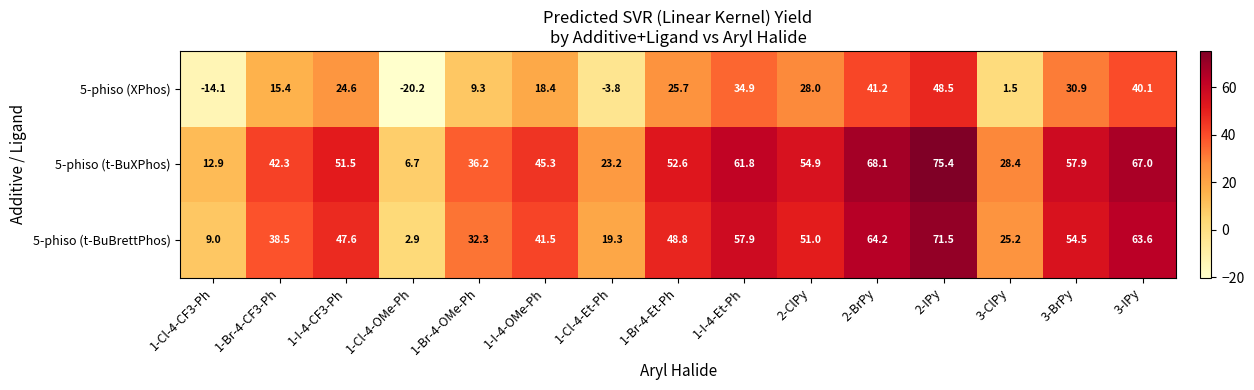

The 5-phiso (t-BuXPhos) series shows 1.6 at 1-Cl-4-OMe-Ph. True or false?

False